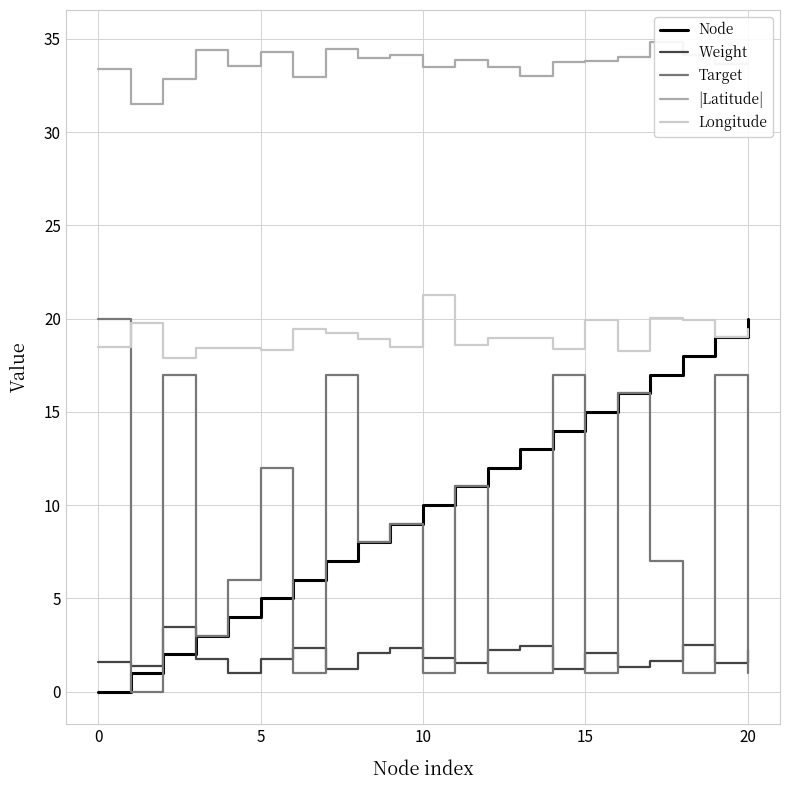

What are all the series names shown in the legend?

Node, Weight, Target, |Latitude|, Longitude